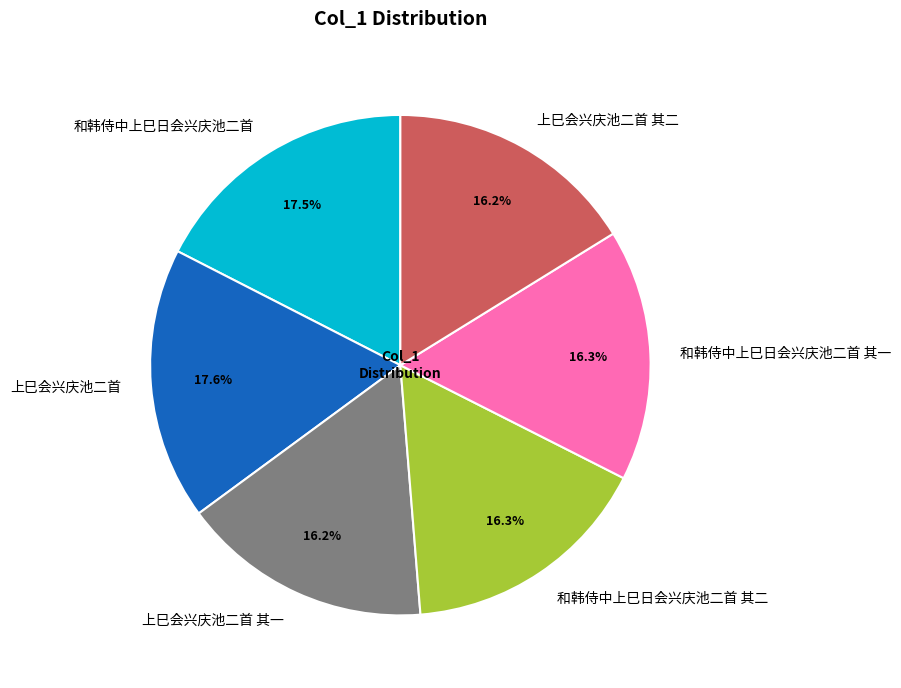

Combined, do 和韩侍中上巳日会兴庆池二首 and 上巳会兴庆池二首 account for over 50%?

No